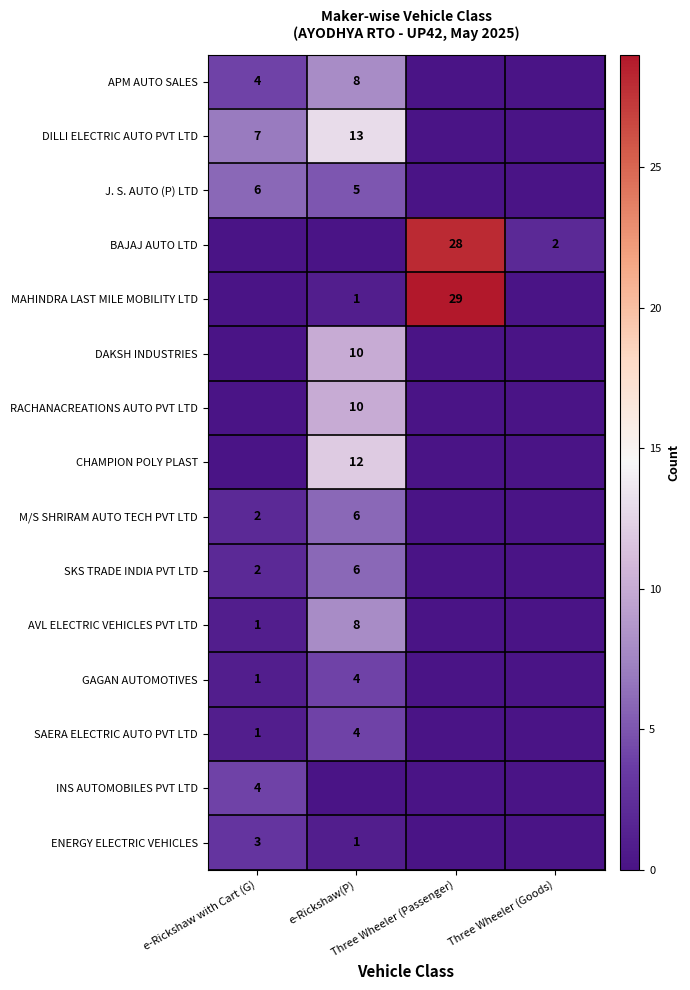

True or false: DILLI ELECTRIC AUTO PVT LTD has a value of 0 at Three Wheeler (Passenger).

True